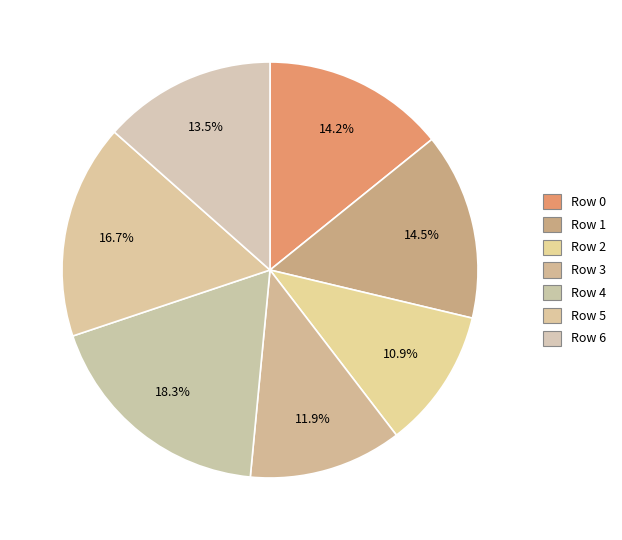

To the nearest percent, what is the combined percentage of Row 6 and Row 4?

32%